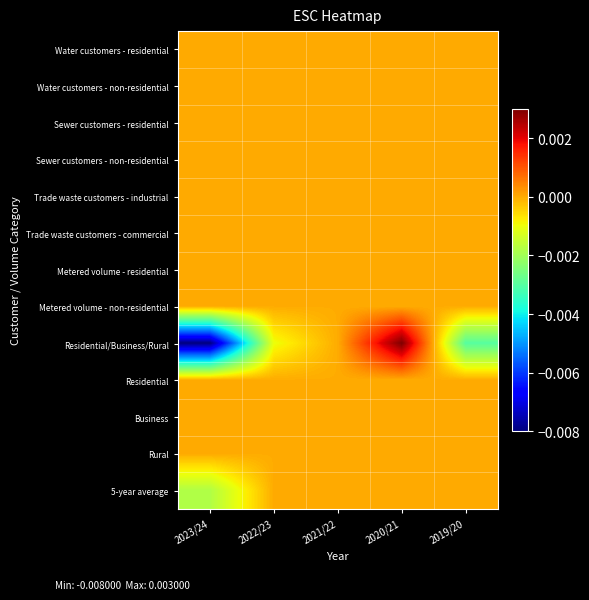

Which series has the widest spread of values?

Residential/Business/Rural